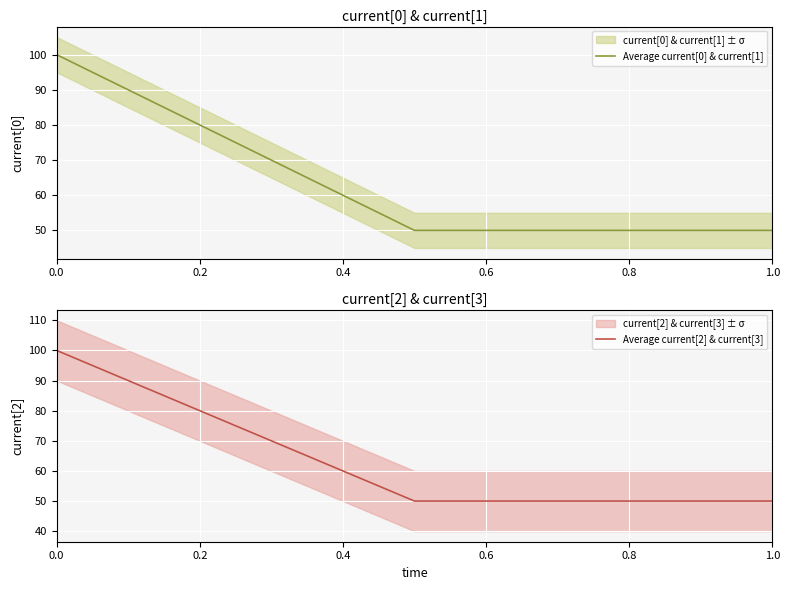

Reading right to left, list all the values displayed in this chart.

Average current[0] & current[1]: 50	50	100
Average current[2] & current[3]: 50	50	100